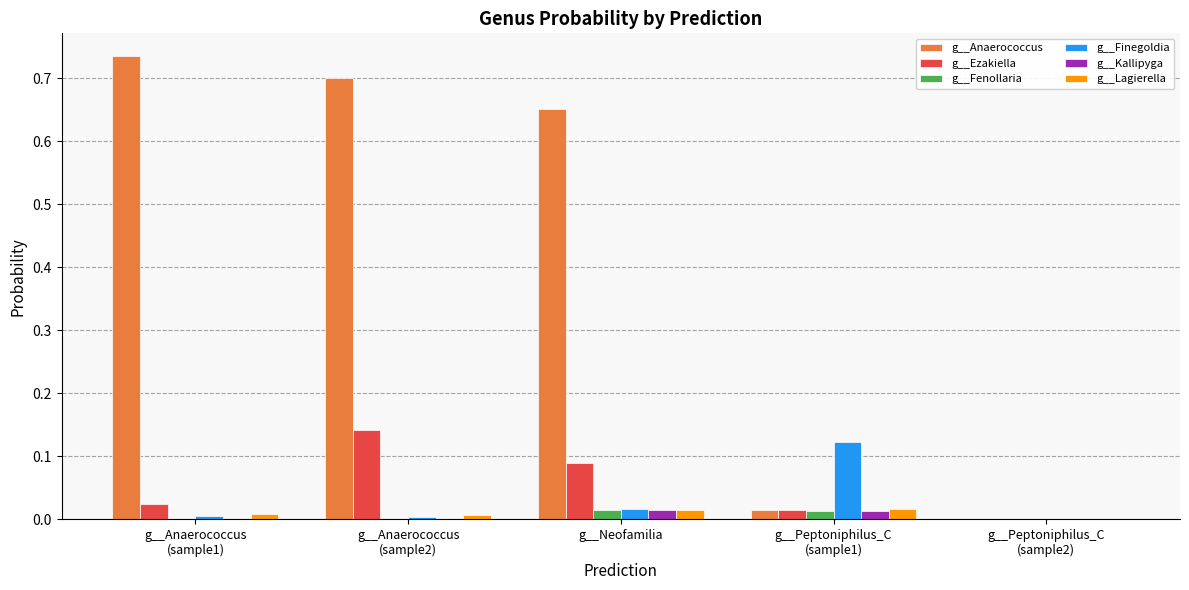

True or false: g__Finegoldia has a value of 0.0 at g__Neofamilia.

True